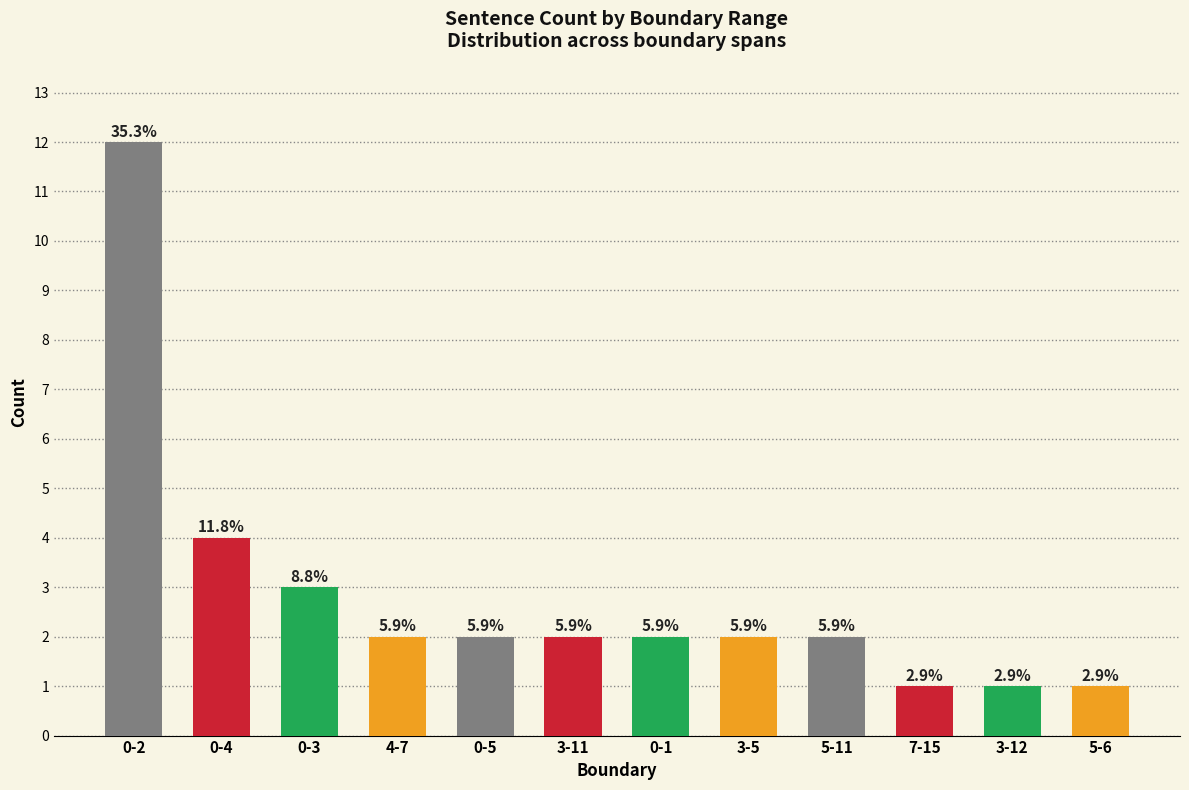

Does the chart contain any negative values?

No